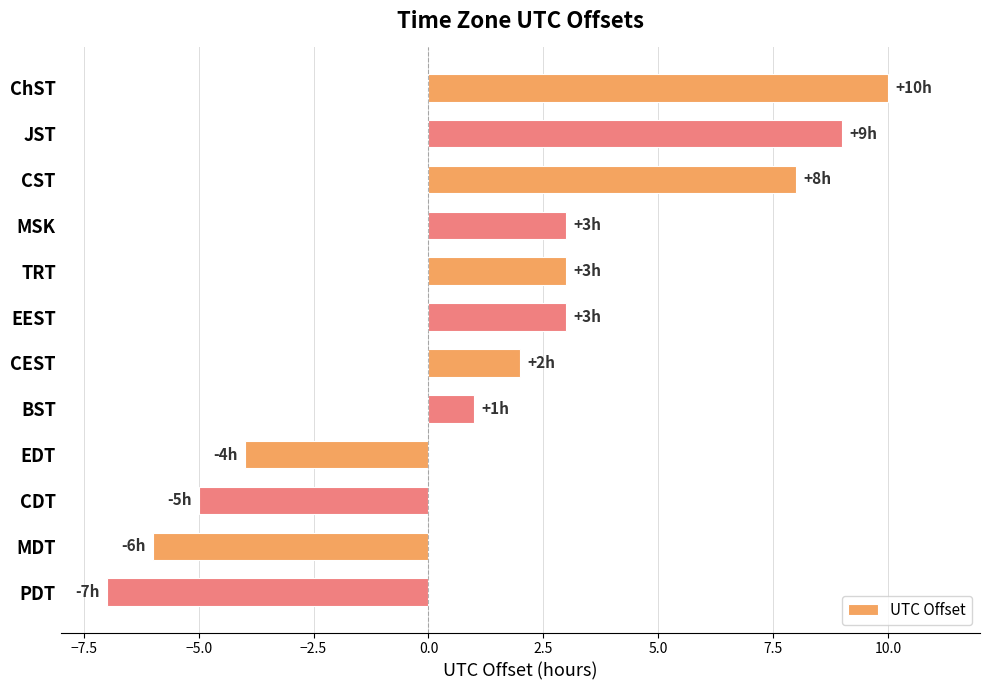

How many distinct data groups are displayed?

1